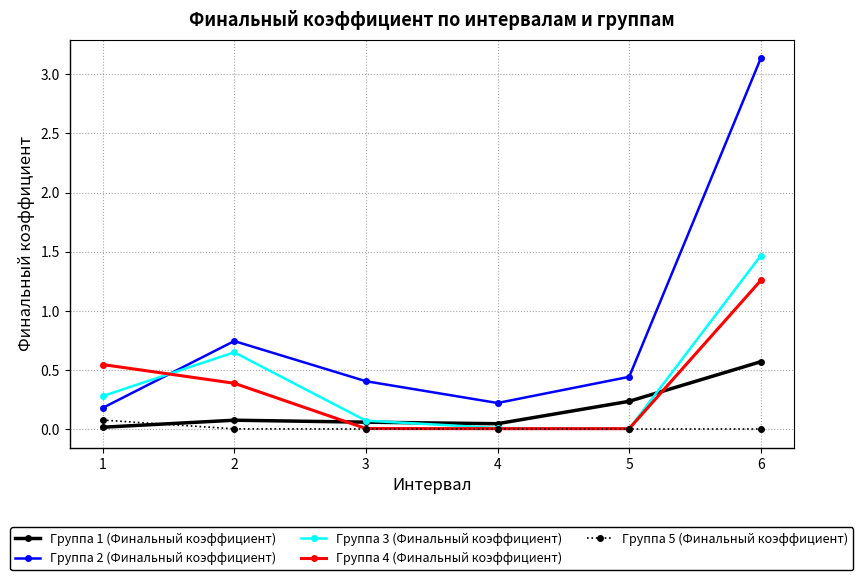

The Группа 4 (Финальный коэффициент) series shows 0.0 at 4. True or false?

True